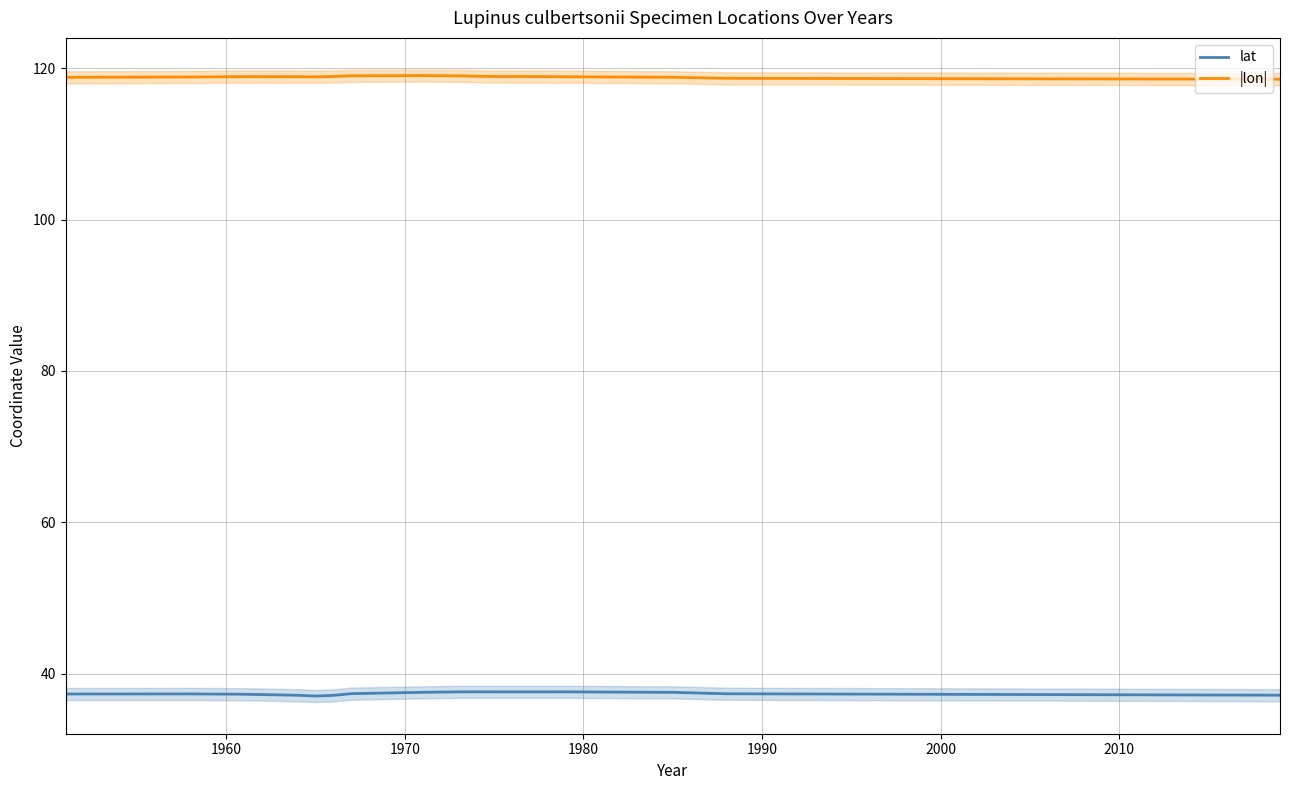

Is this an area chart (filled region under the line)?

No